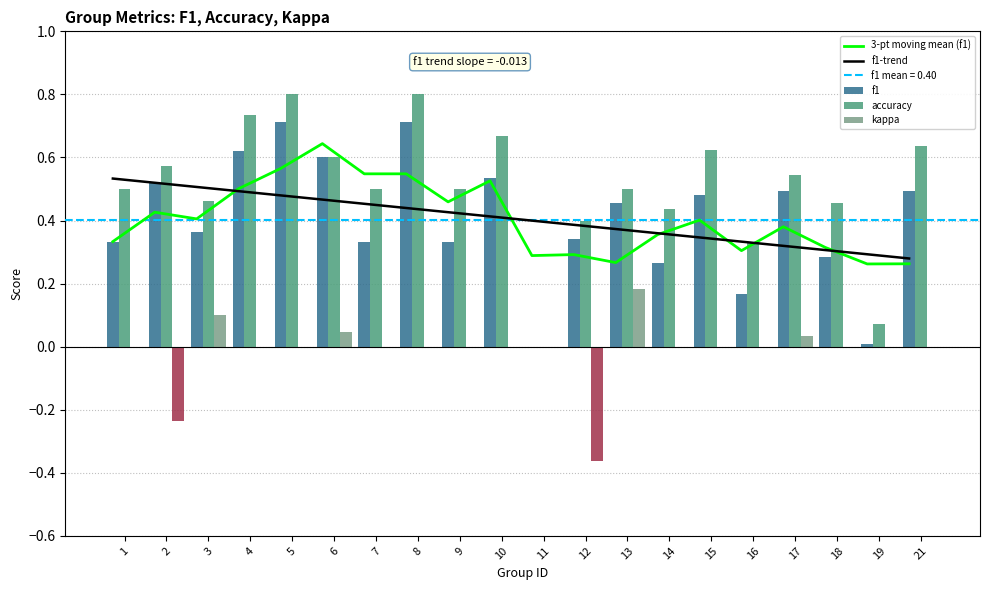

Reading left to right, what are all the values shown in this chart?

3-pt moving mean (f1): 0.3	0.4	0.4	0.5	0.6	0.6	0.5	0.5	0.5	0.5	0.3	0.3	0.3	0.4	0.4	0.3	0.4	0.3	0.3	0.3
f1-trend: 0.5	0.5	0.5	0.5	0.5	0.5	0.5	0.4	0.4	0.4	0.4	0.4	0.4	0.4	0.3	0.3	0.3	0.3	0.3	0.3
f1: 0.3	0.5	0.4	0.6	0.7	0.6	0.3	0.7	0.3	0.5	0.0	0.3	0.5	0.3	0.5	0.2	0.5	0.3	0.0	0.5
accuracy: 0.5	0.6	0.5	0.7	0.8	0.6	0.5	0.8	0.5	0.7	0.0	0.4	0.5	0.4	0.6	0.3	0.5	0.5	0.1	0.6
kappa: 0.0	-0.2	0.1	0.0	0.0	0.0	0.0	0.0	0.0	0.0	0.0	-0.4	0.2	0.0	0.0	0.0	0.0	0.0	0.0	0.0